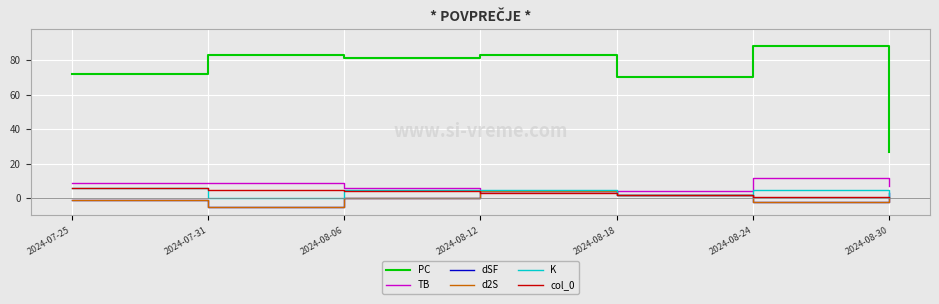

The d2S series shows 1 at 2024-08-30. True or false?

True